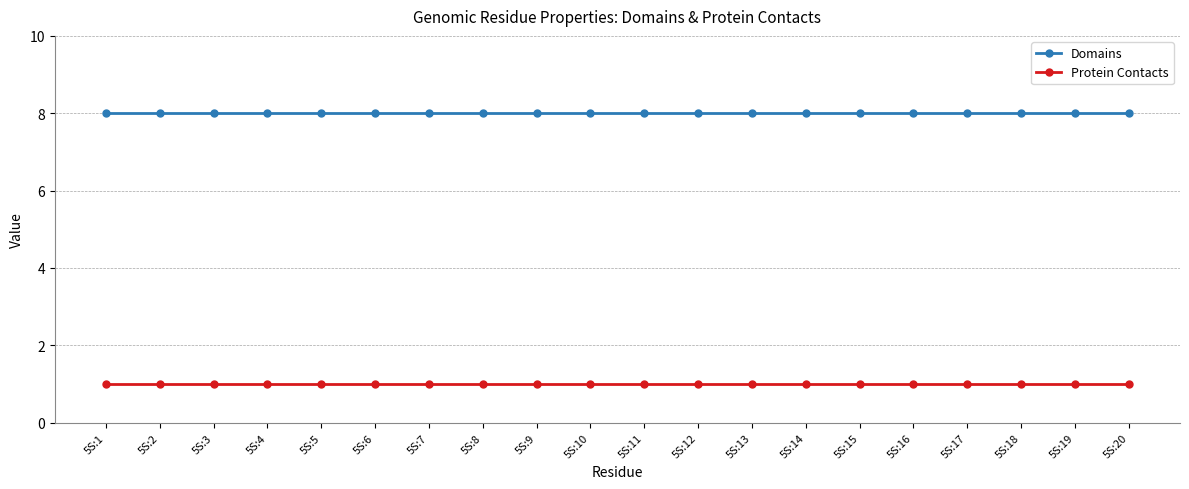

What is the spread (max minus min) of values at 5S:5?

7